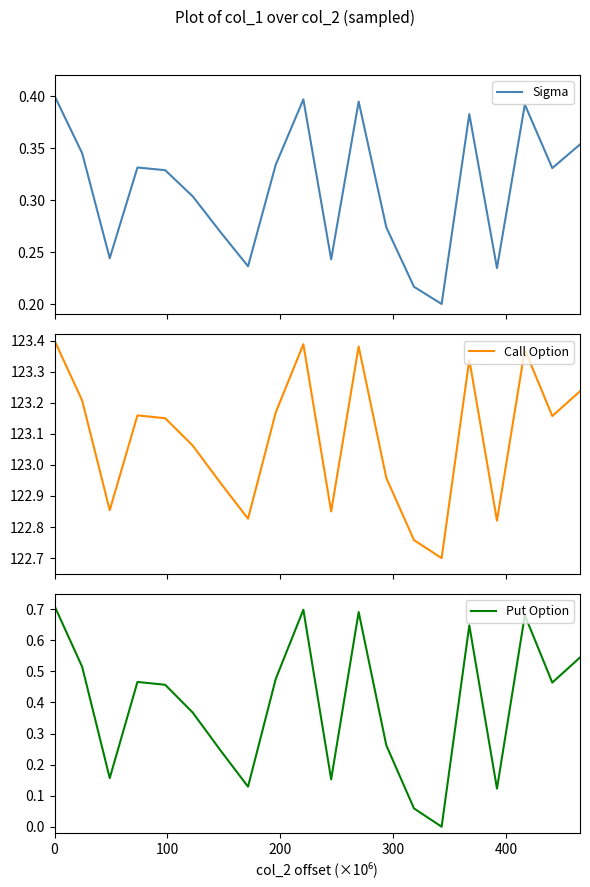

What is the minimum value for Call Option?

122.7